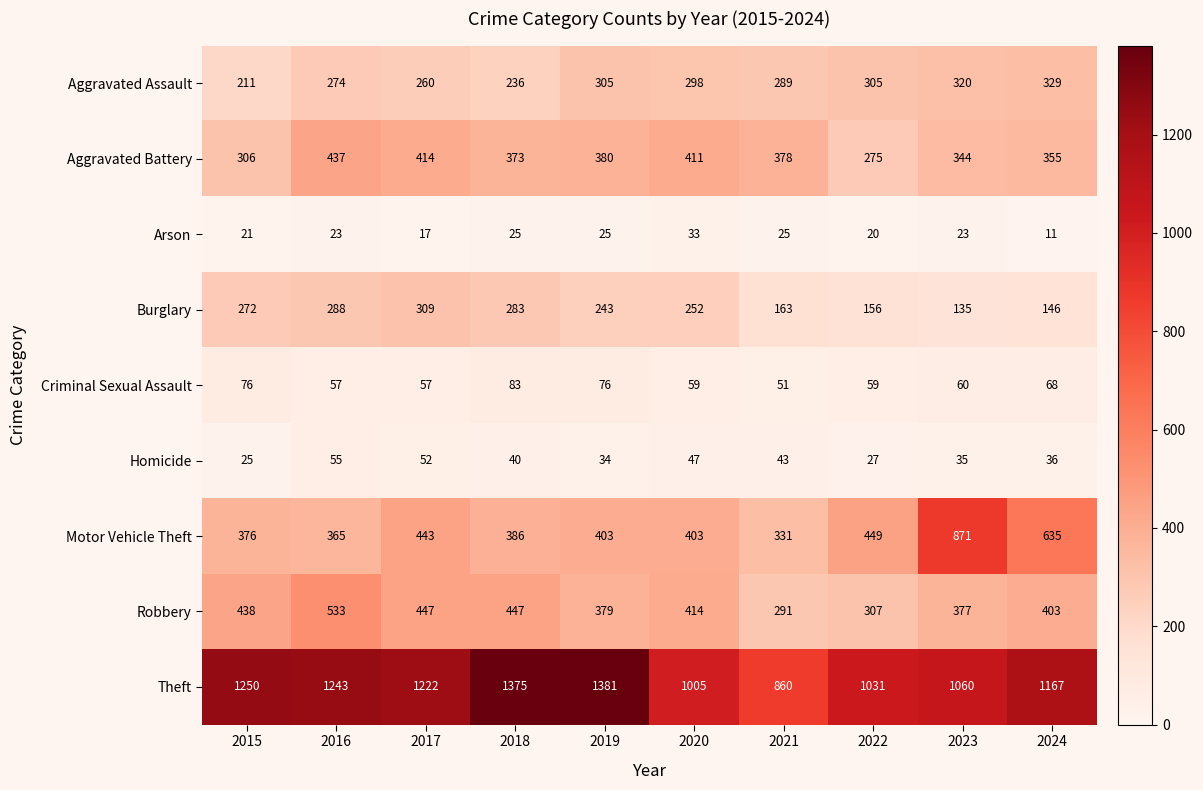

True or false: Theft has a value of 1375 at 2018.

True